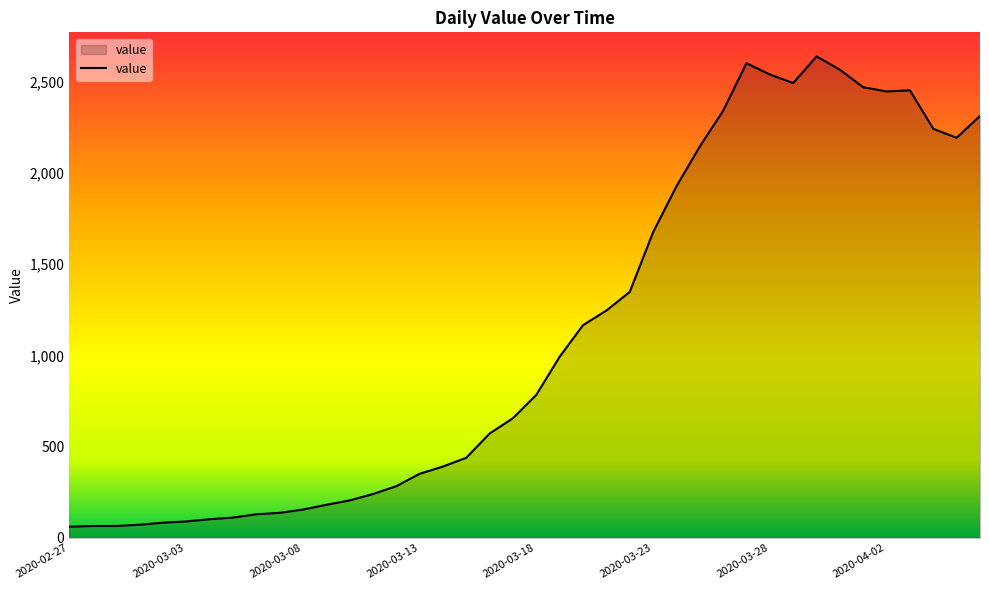

What is the difference between the maximum and minimum values?

2578